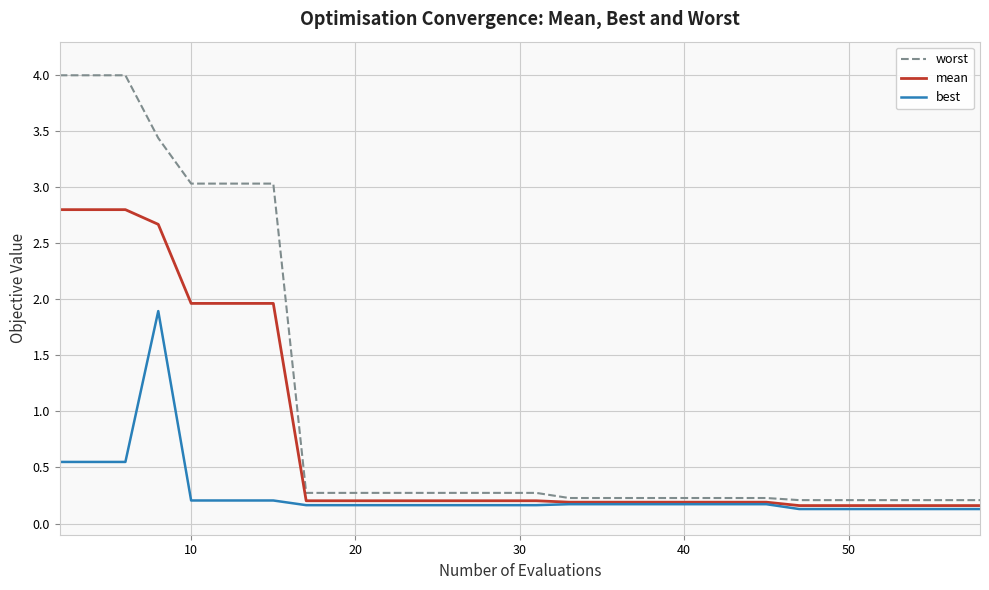

What is the highest value of the worst series?

4.0